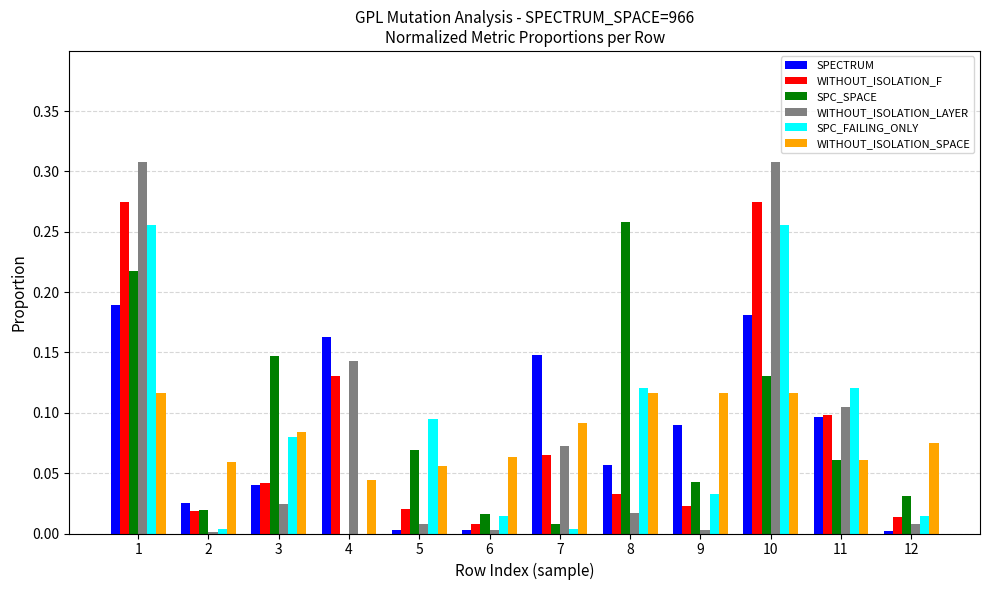

The WITHOUT_ISOLATION_F series shows 0.1 at 8. True or false?

False